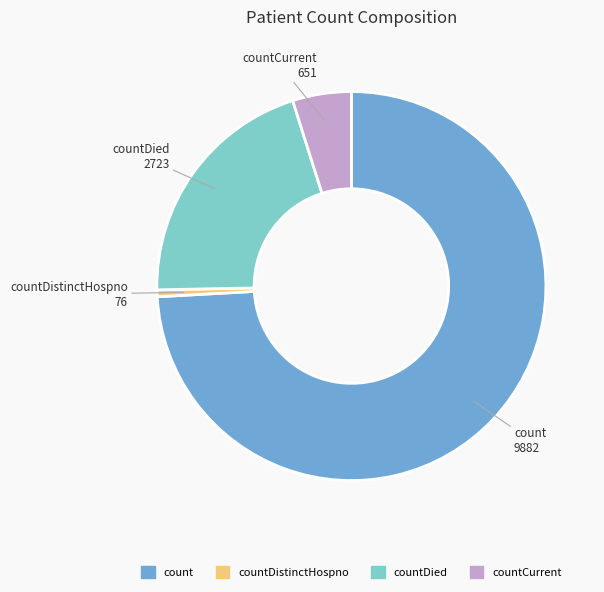

Count the number of slices in the pie.

4